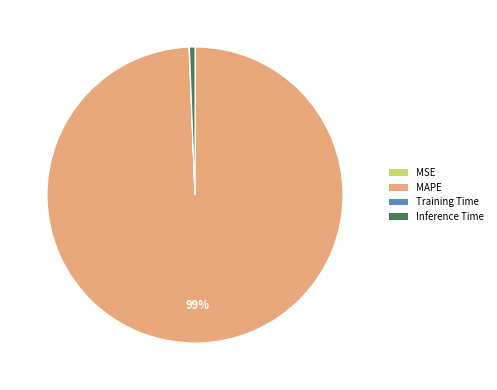

To the nearest percent, what portion does Inference Time represent?

1%